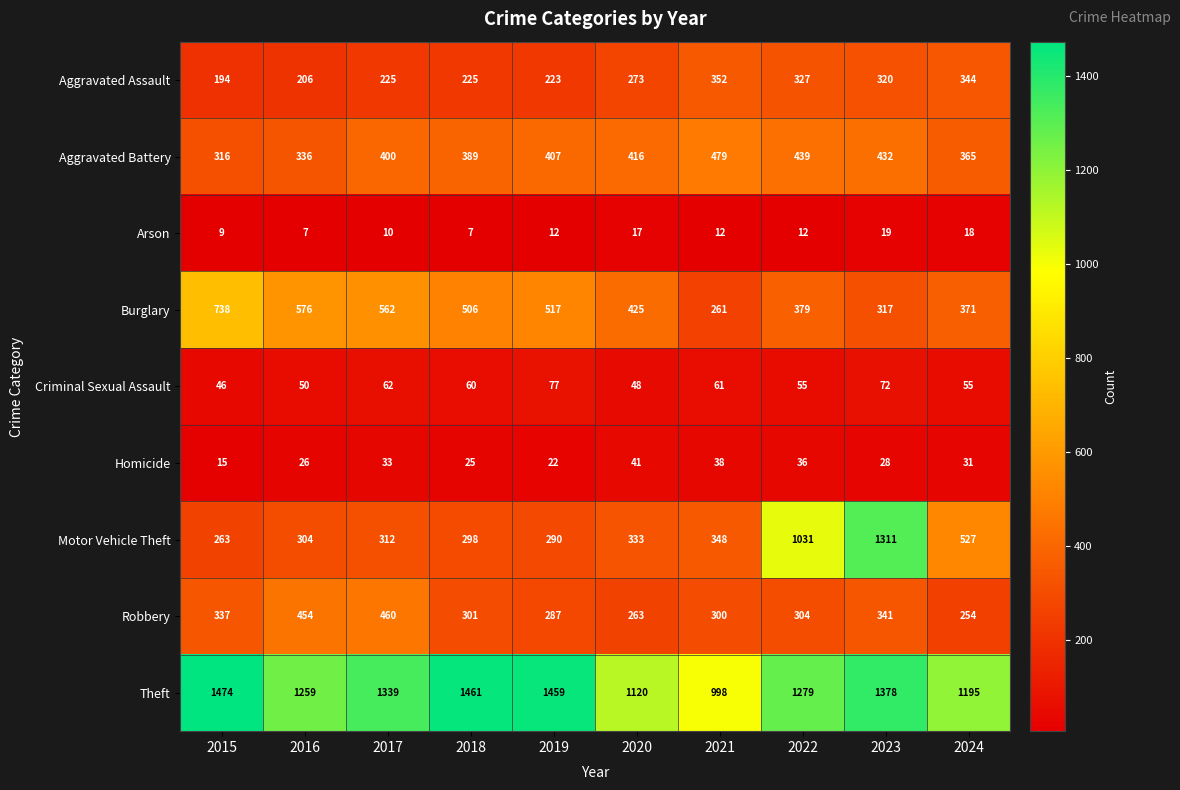

At which label is Homicide closest to 28?

2023